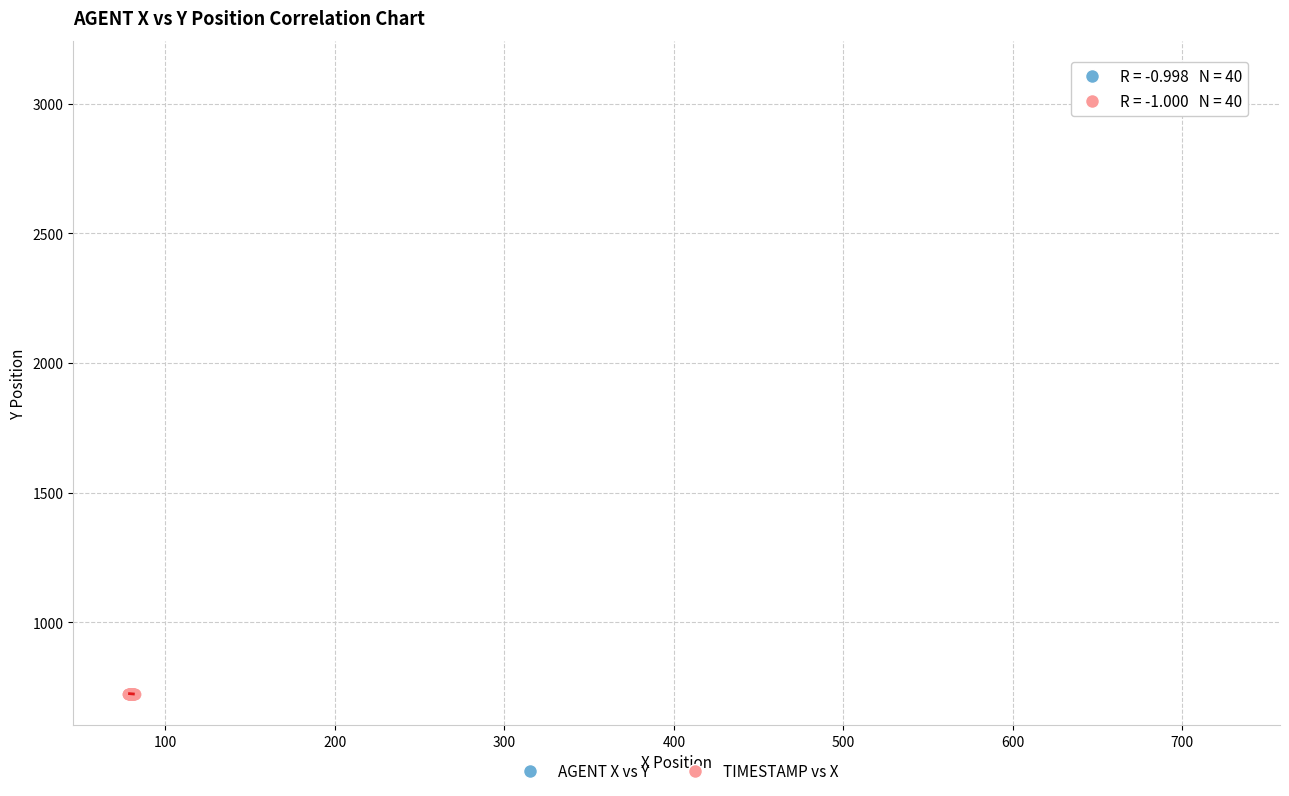

Which series contains the lowest Y value?

TIMESTAMP vs X